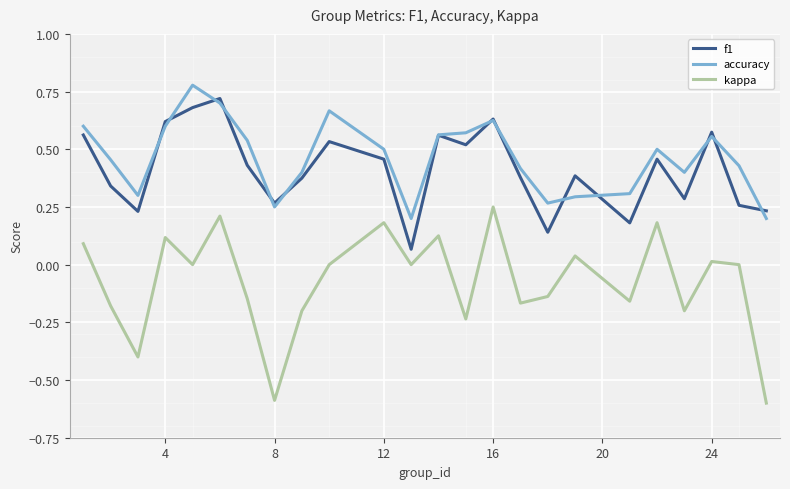

True or false: kappa and f1 intersect in this chart.

False